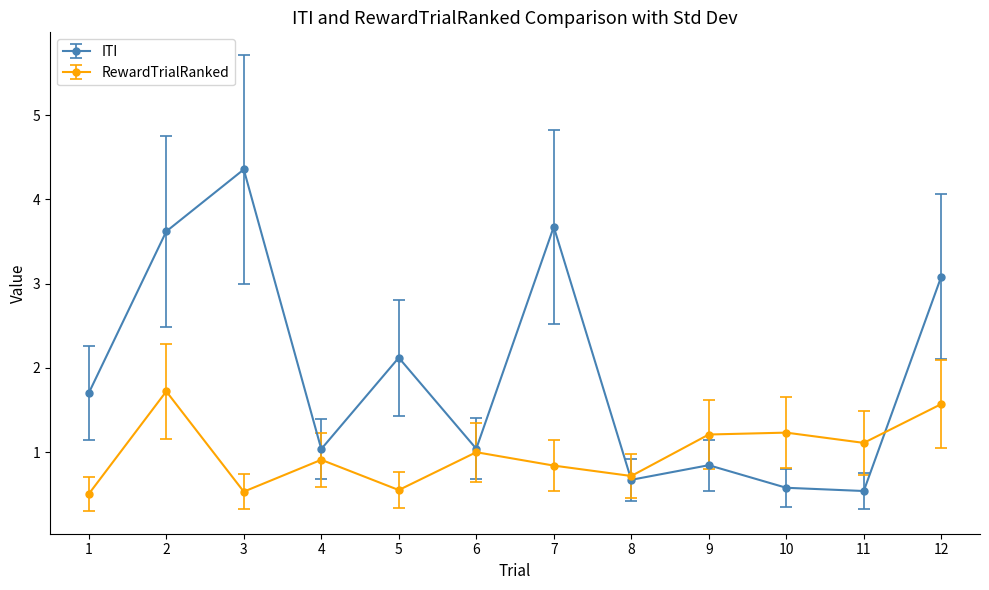

After their last crossing, which series has the higher values: RewardTrialRanked or ITI?

ITI